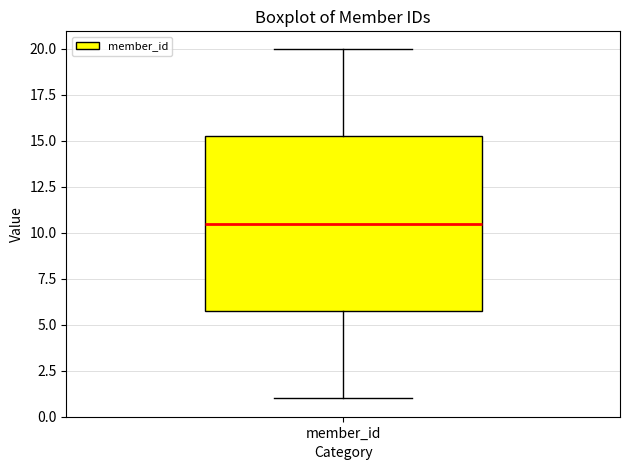

Read this box plot against the y-axis: the position of the median line, the range covered by the box, and the ends of both whiskers. The values are not printed on the chart, so give them approximately, as read against the axis.

median 10.5, box 6.0 to 15.5, whiskers 1.0 to 20.0